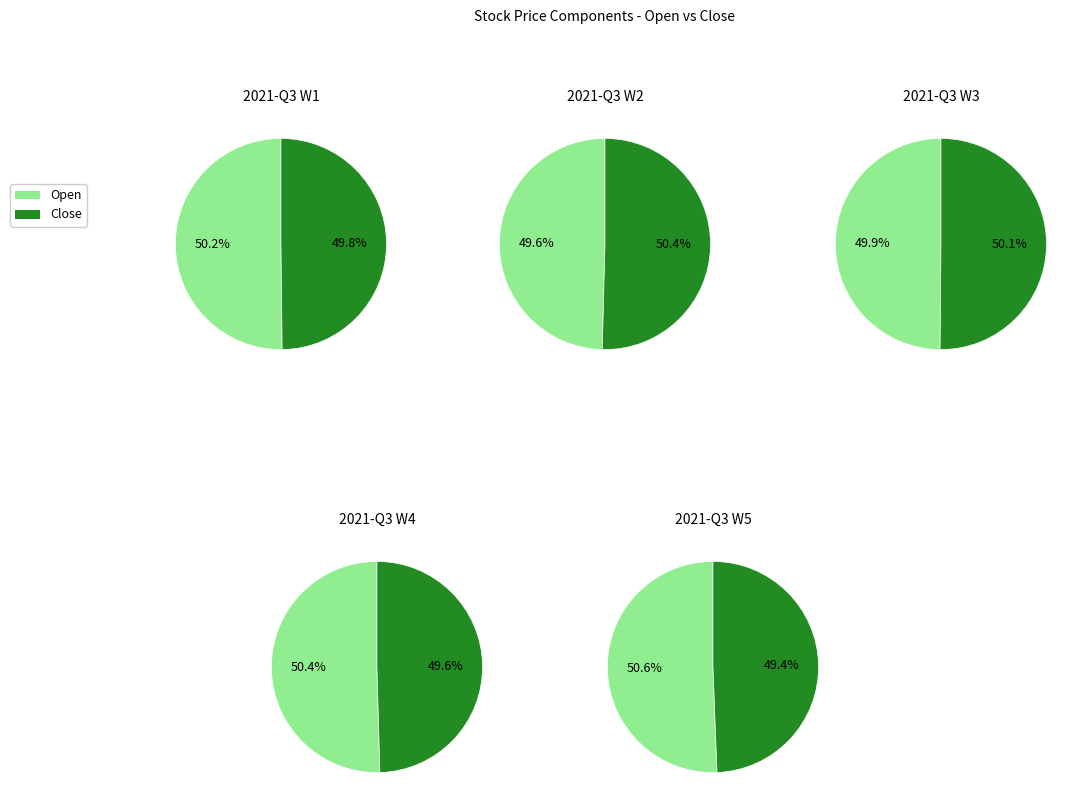

Does 30/07/2021 account for over 50% of the chart?

No